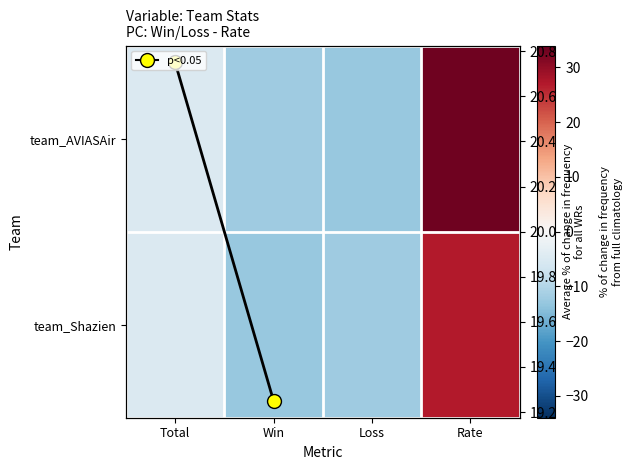

How many values in the team_Shazien series exceed -5?

1